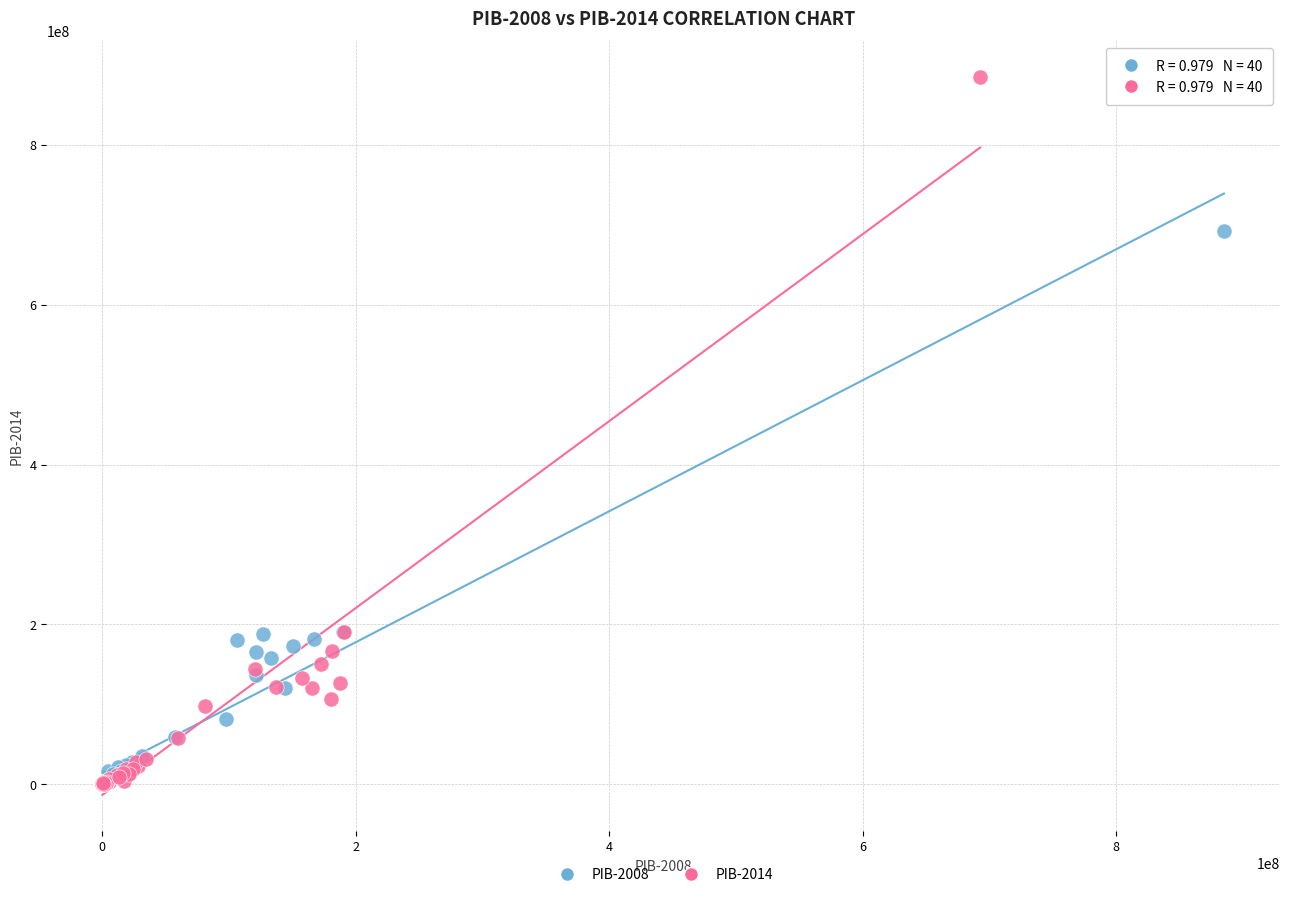

What are all the series names shown in the legend?

PIB-2008, PIB-2014